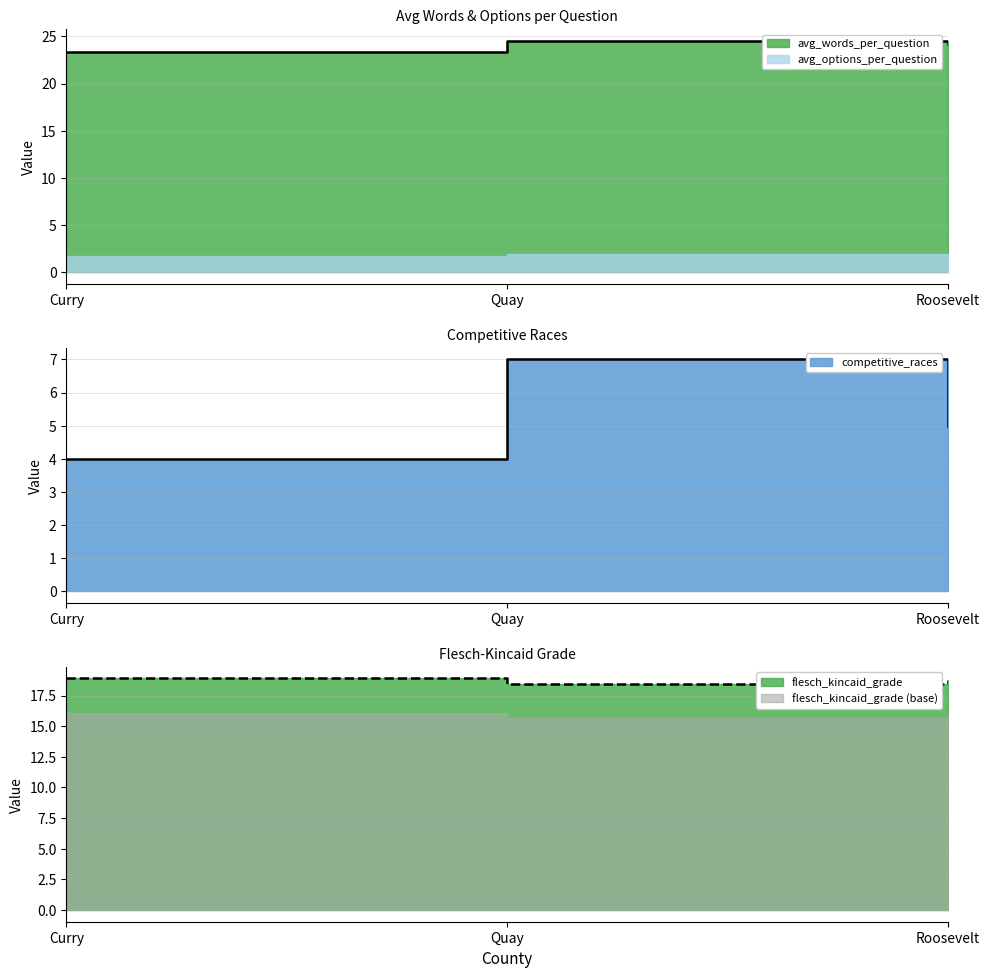

What is the minimum value for competitive_races?

4.0